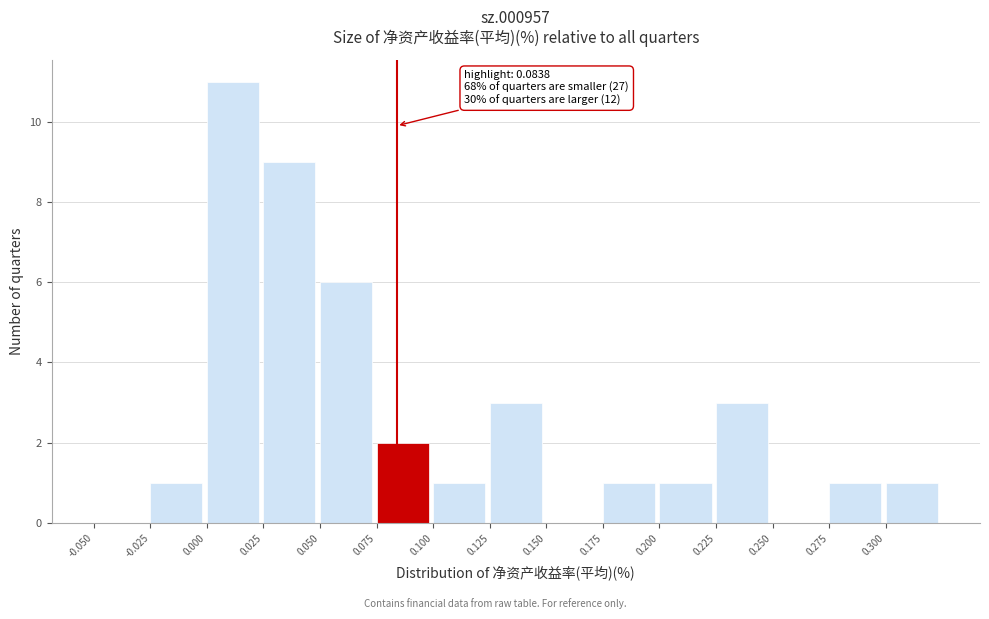

Over which range of the x-axis is the bar tallest?

0.000 to 0.025